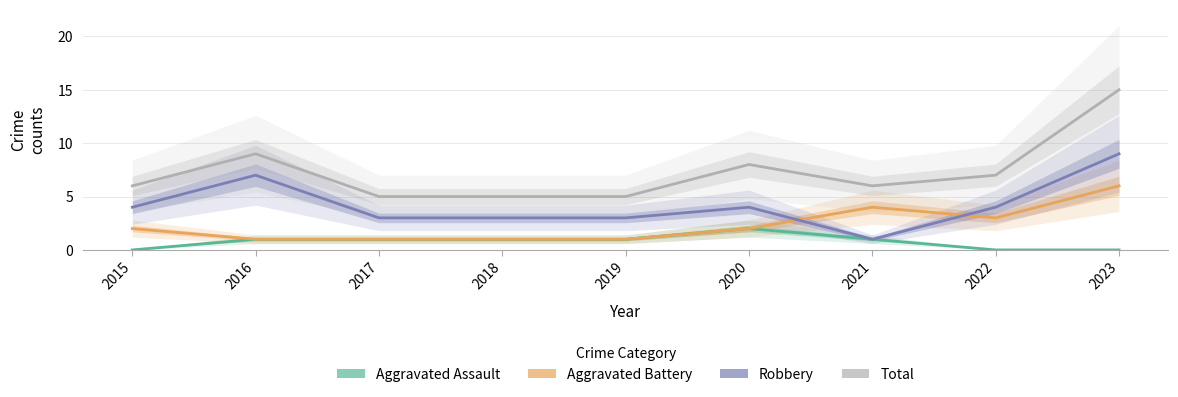

Read the Aggravated Battery value at 2022.

3